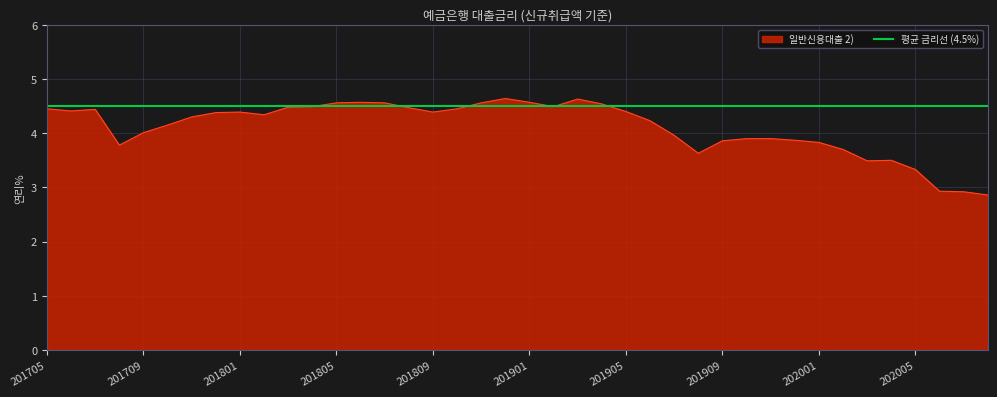

Which category has the highest value across all series?

201812